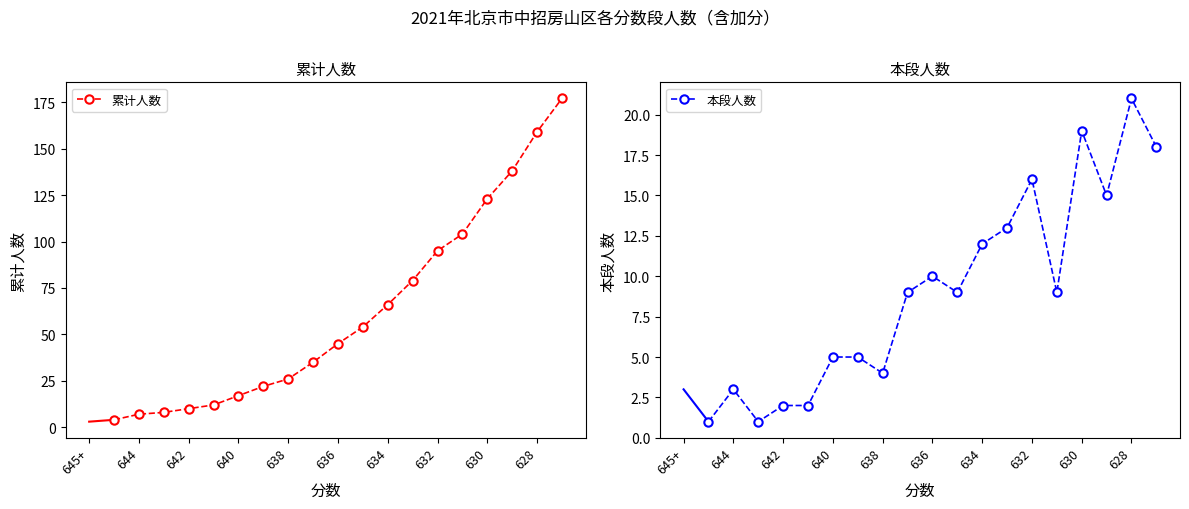

What is the average value of the 本段人数 series?

9